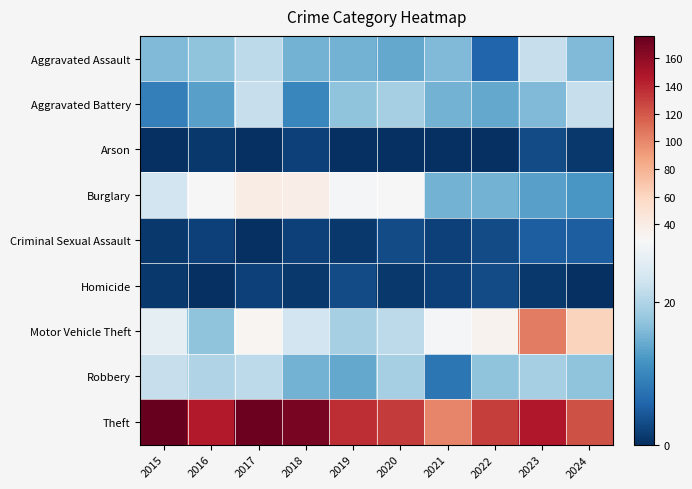

Reading right to left, what are all the values shown in this chart?

Aggravated Assault: 2024=16	2023=22	2022=6	2021=16	2020=14	2019=15	2018=15	2017=21	2016=17	2015=16
Aggravated Battery: 2024=22	2023=16	2022=14	2021=15	2020=19	2019=17	2018=10	2017=22	2016=13	2015=9
Arson: 2024=1	2023=3	2022=0	2021=0	2020=0	2019=0	2018=2	2017=0	2016=1	2015=0
Burglary: 2024=12	2023=13	2022=15	2021=15	2020=29	2019=28	2018=38	2017=40	2016=29	2015=23
Criminal Sexual Assault: 2024=5	2023=5	2022=3	2021=2	2020=3	2019=1	2018=2	2017=0	2016=2	2015=1
Homicide: 2024=0	2023=1	2022=3	2021=2	2020=1	2019=3	2018=1	2017=2	2016=0	2015=1
Motor Vehicle Theft: 2024=61	2023=104	2022=34	2021=28	2020=21	2019=19	2018=23	2017=32	2016=17	2015=26
Robbery: 2024=17	2023=19	2022=17	2021=8	2020=19	2019=14	2018=15	2017=21	2016=20	2015=22
Theft: 2024=123	2023=147	2022=131	2021=100	2020=132	2019=137	2018=168	2017=173	2016=145	2015=176